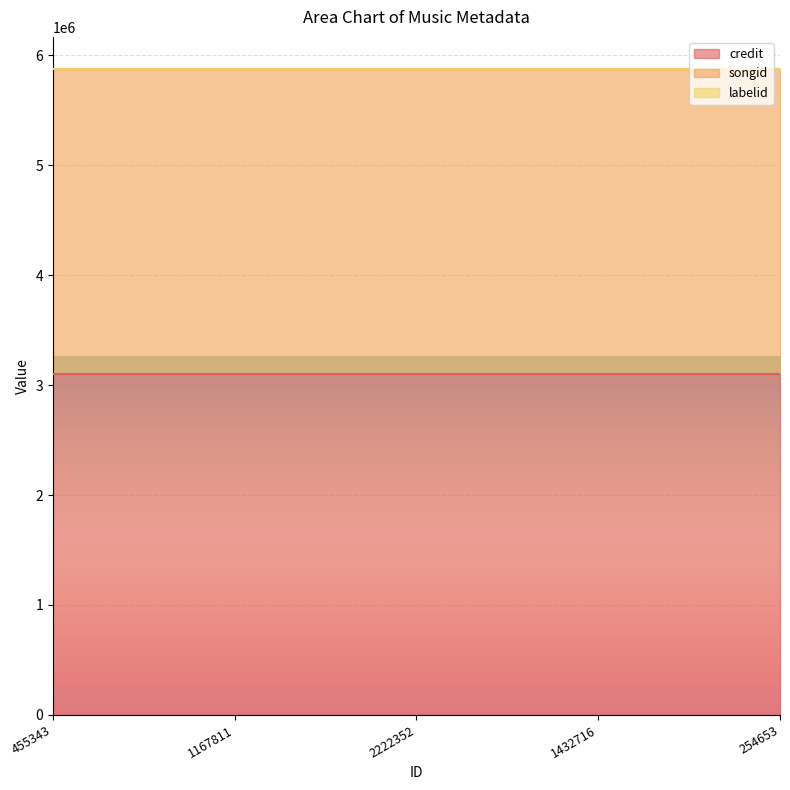

Reading left to right, extract all data points from this chart.

credit: 455343=3101392	1167811=3101392	2222352=3101392	1432716=3101392	254653=3101392
songid: 455343=2770711	1167811=2770711	2222352=2770711	1432716=2770711	254653=2770711
labelid: 455343=198	1167811=198	2222352=198	1432716=198	254653=198